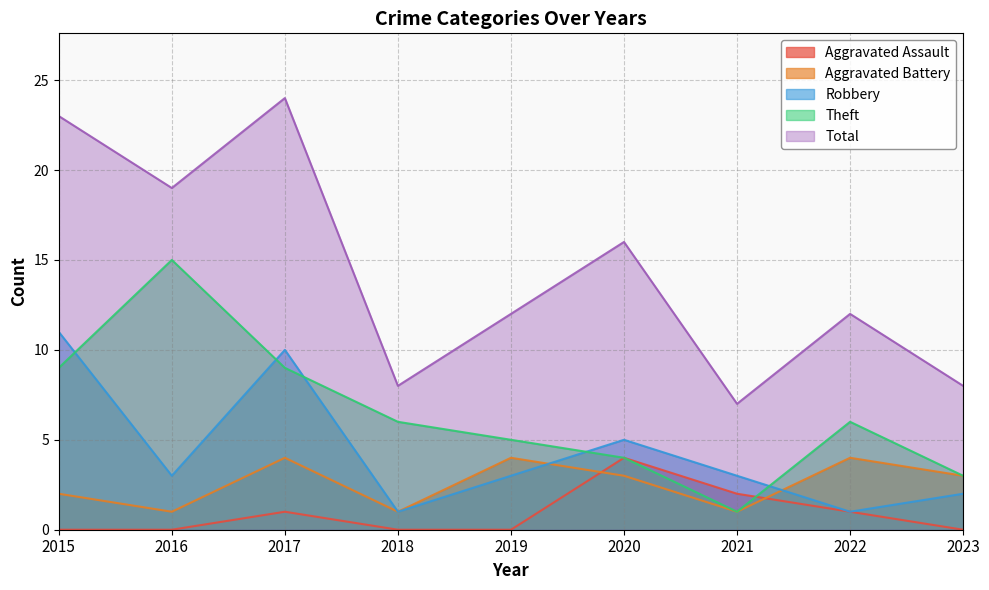

Between which two adjacent categories do Robbery and Theft first intersect?

2015 and 2016